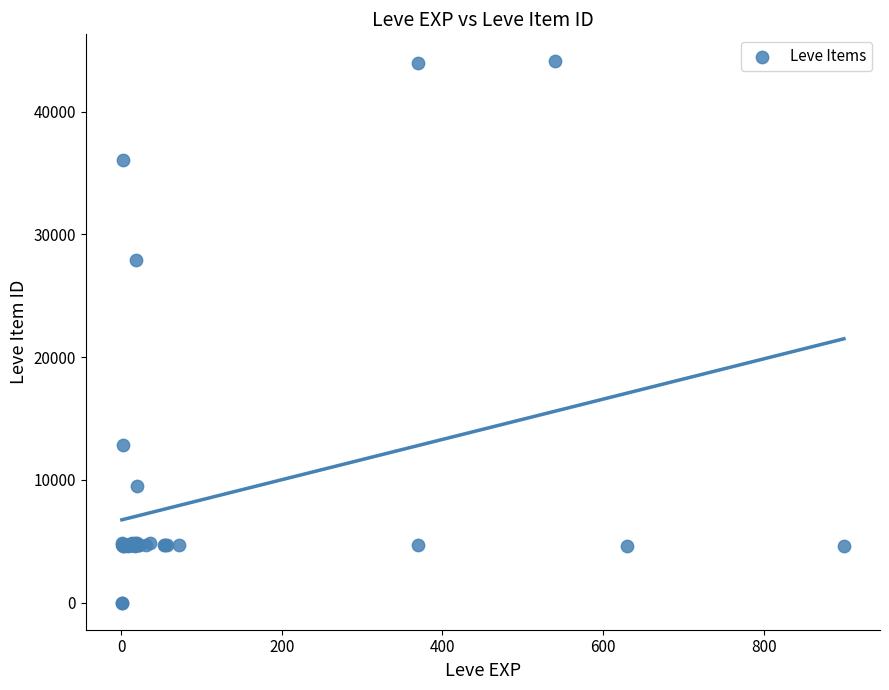

What Y value in the scatter plot is closest to 22048?

27884